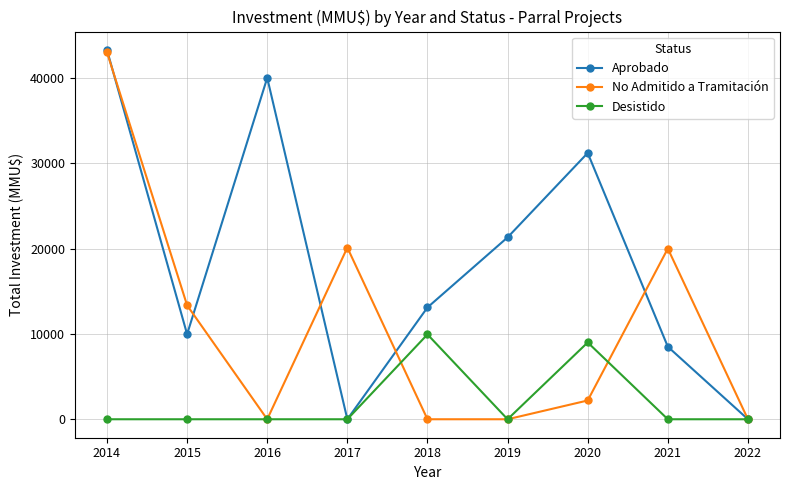

Is it true that Aprobado equals 36536 at 2019?

False